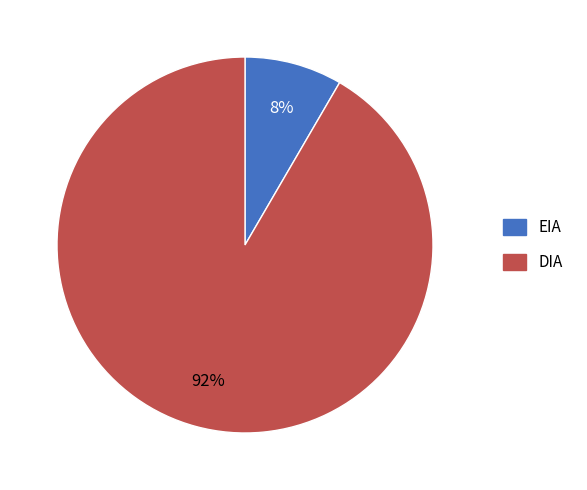

Approximately how many times larger is the value at EIA compared to DIA?

0.1